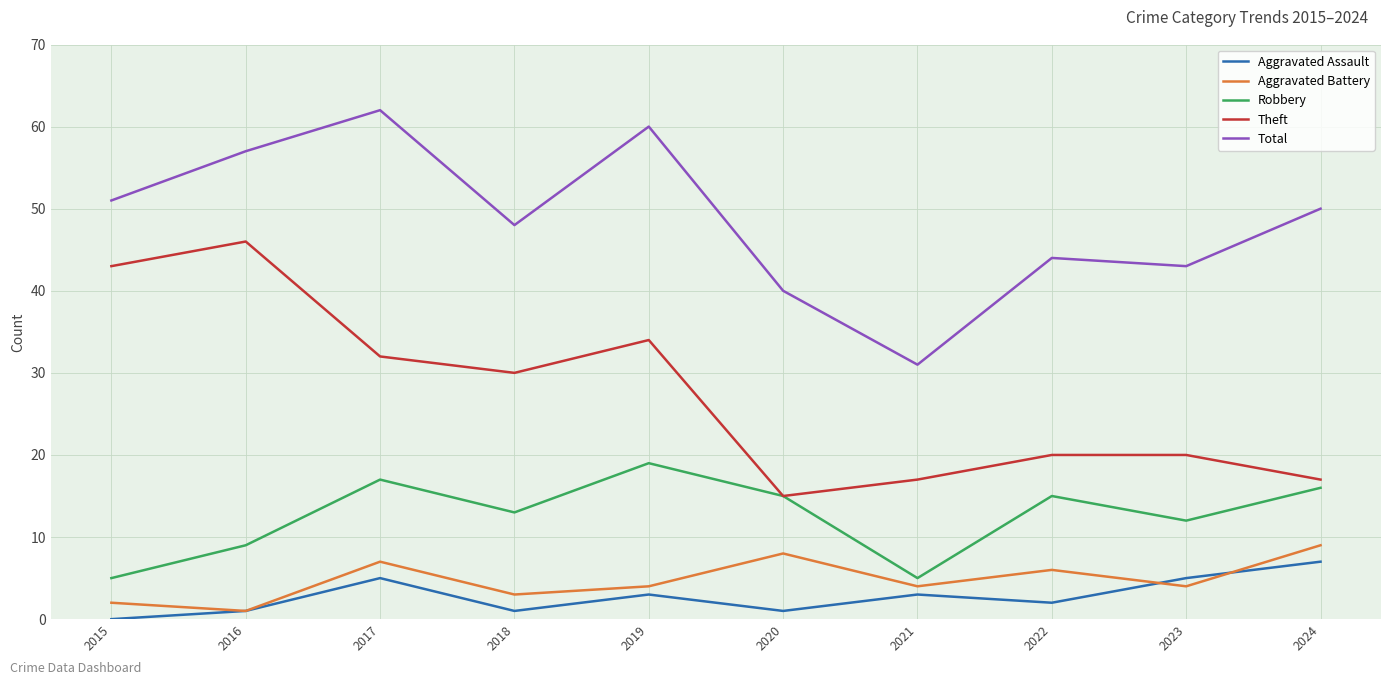

True or false: Robbery and Aggravated Assault intersect in this chart.

False